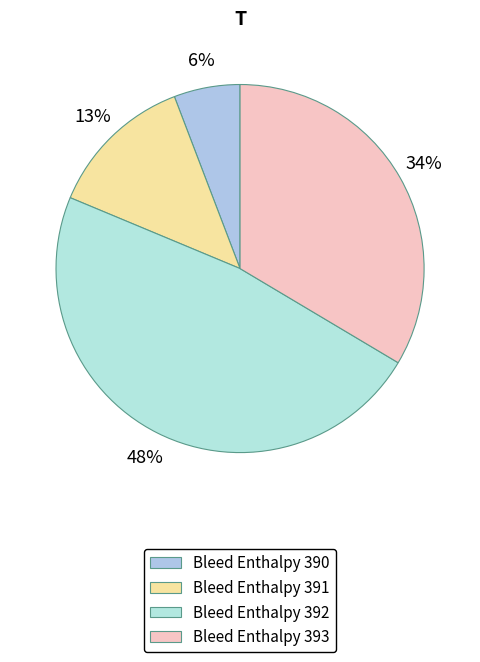

Count the number of slices in the pie.

4